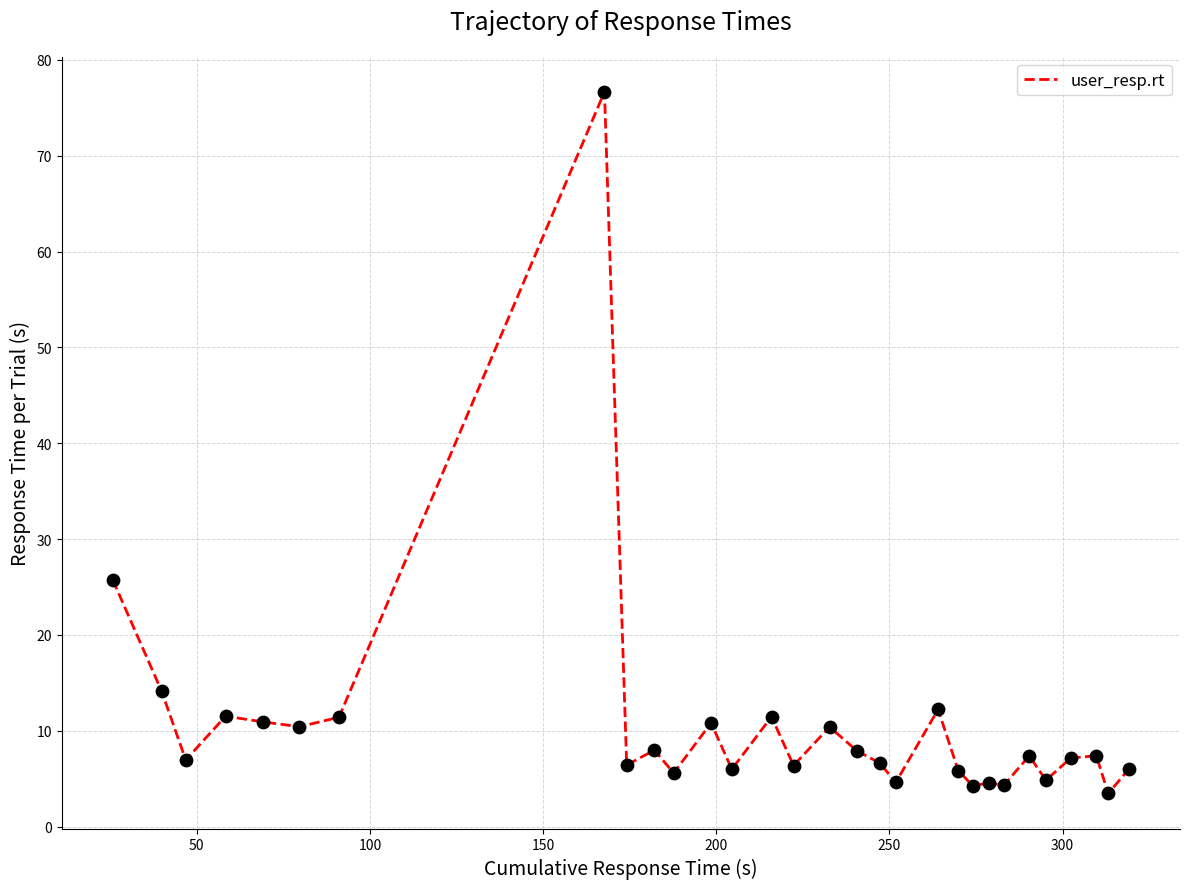

What is the greatest value displayed?

76.7